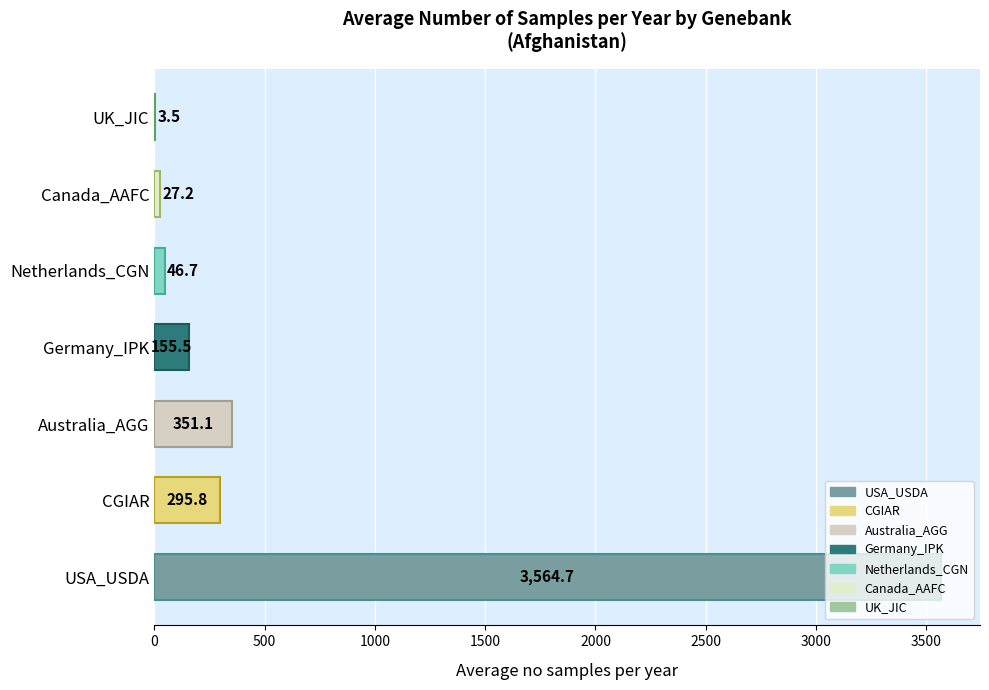

The chart shows a value of 5775.5 at USA_USDA. True or false?

False